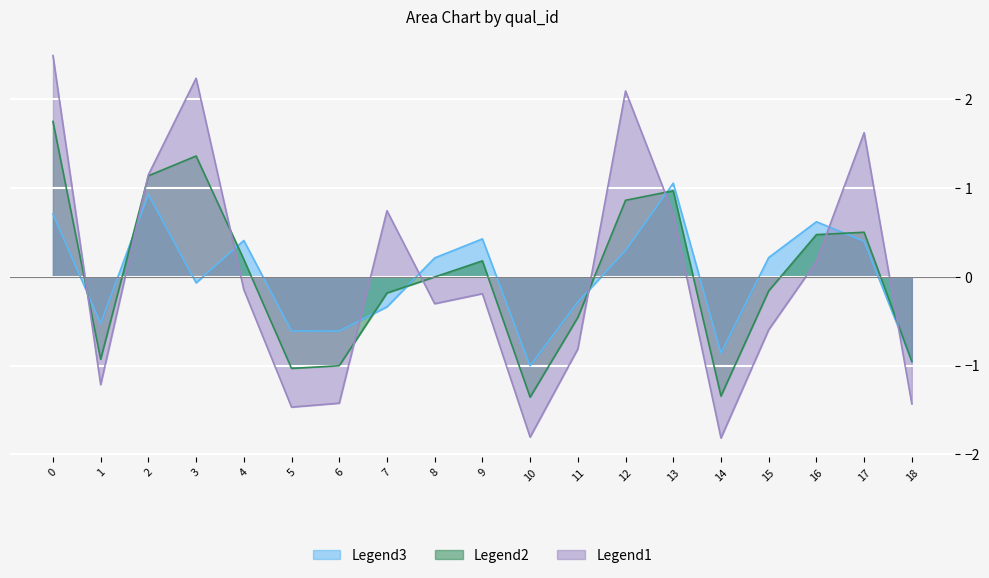

What is the greatest value displayed?

2.5